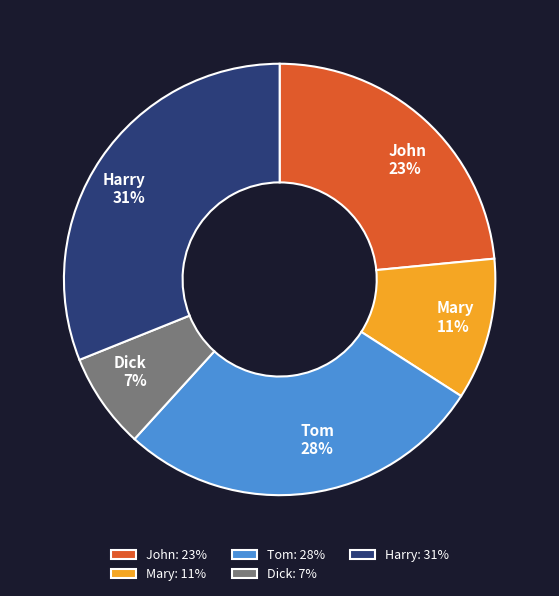

What is the largest slice in the pie chart?

Harry